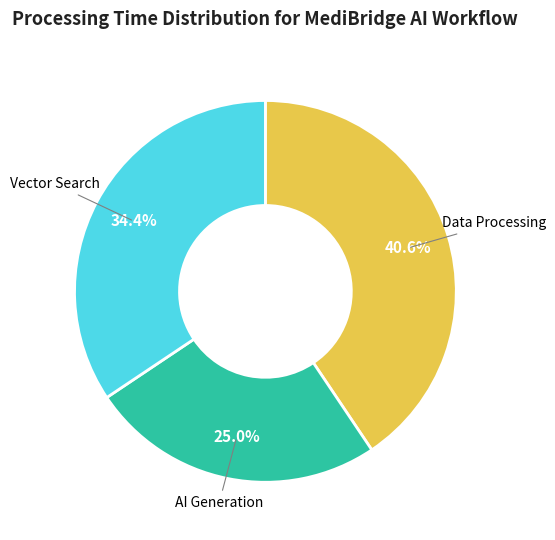

Is there a majority slice in this chart?

No